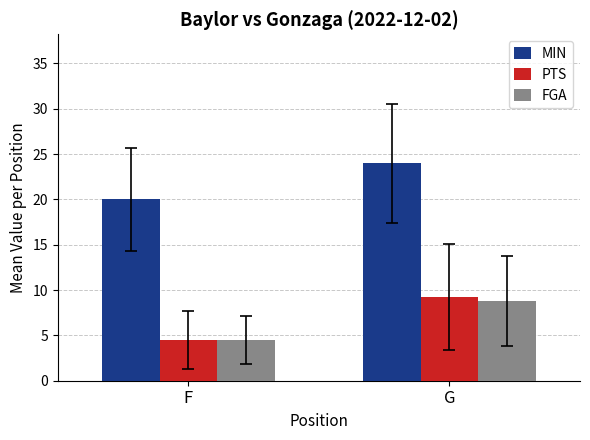

What is the sum of the MIN values at G and F?

44.0